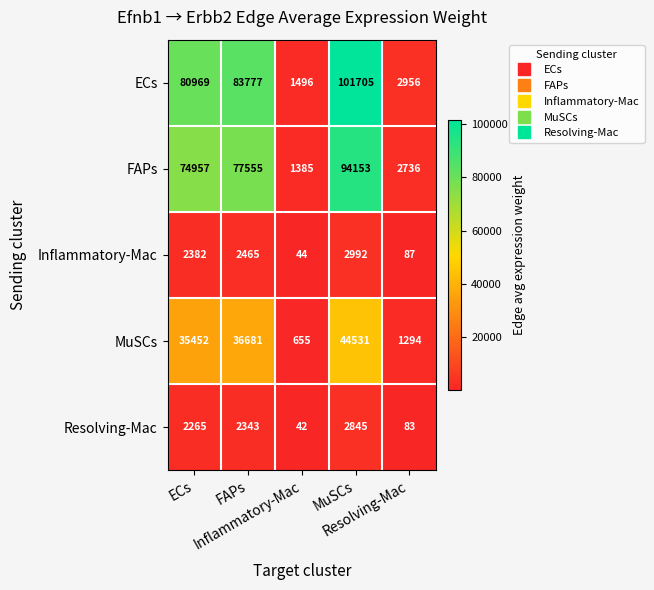

What is the maximum value shown in the chart?

101705